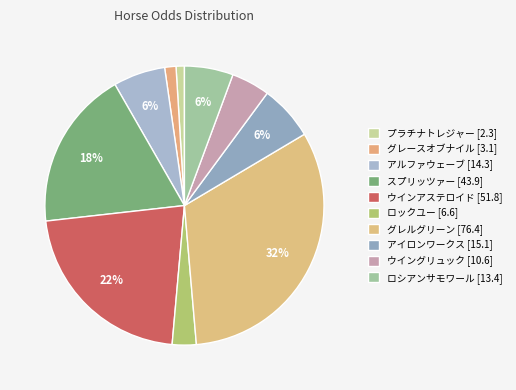

Between プラチナトレジャー and アルファウェーブ, which is larger?

アルファウェーブ